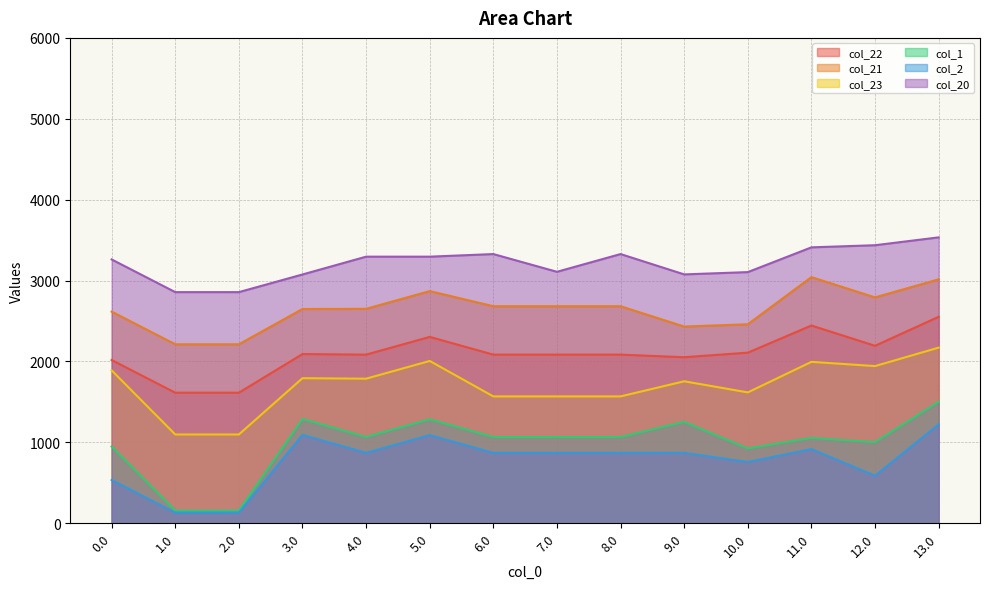

What is the difference between the maximum and minimum values in the col_2 series?

1091.0